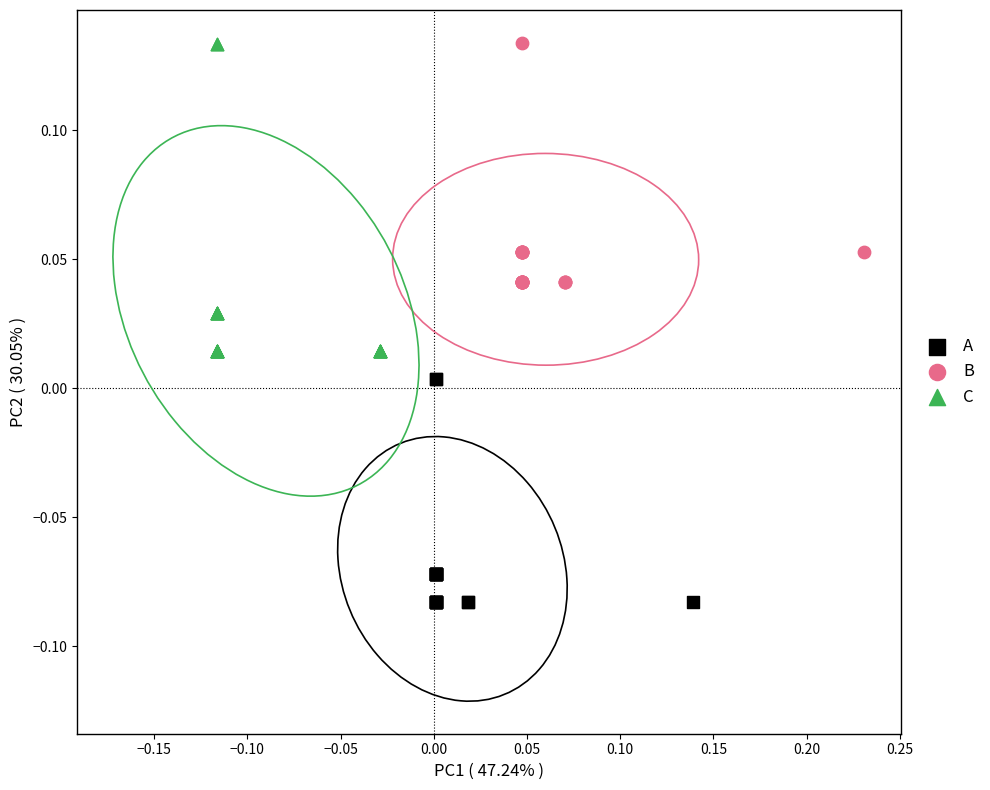

Which series has the largest Y range (max minus min)?

C